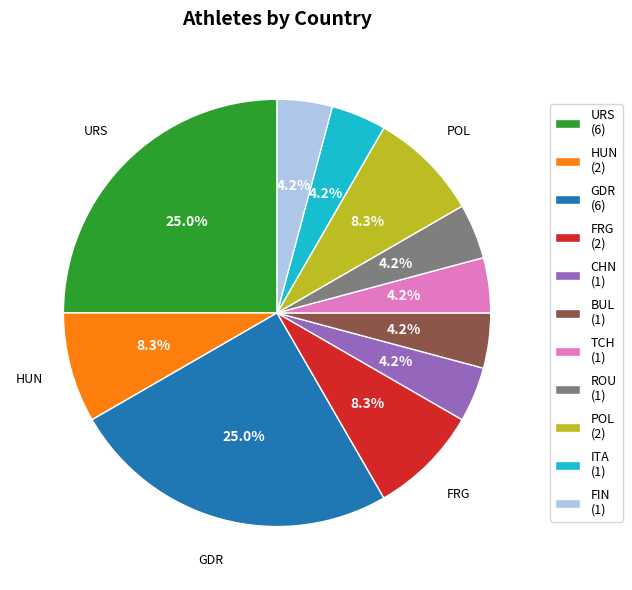

Does any single category account for the majority?

No